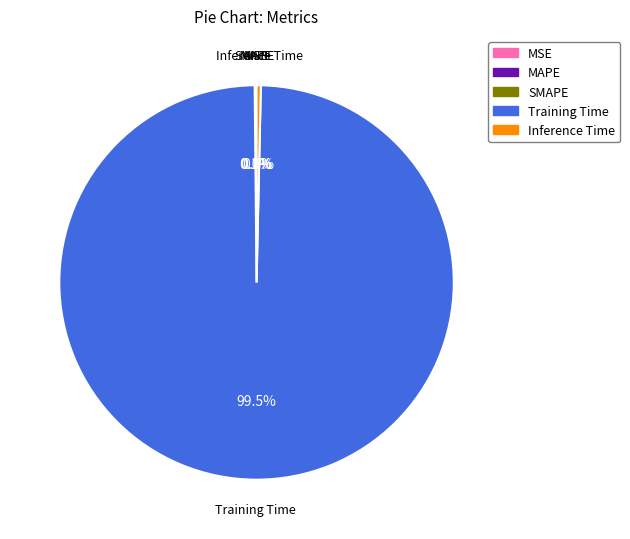

Does any single category account for the majority?

Yes